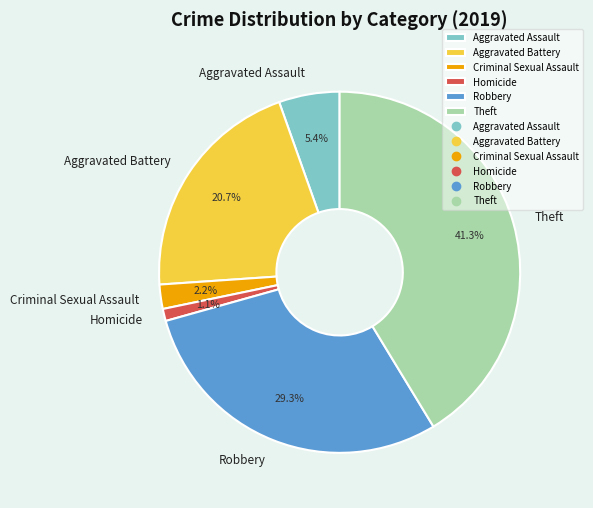

Between Robbery and Theft, which is larger?

Theft